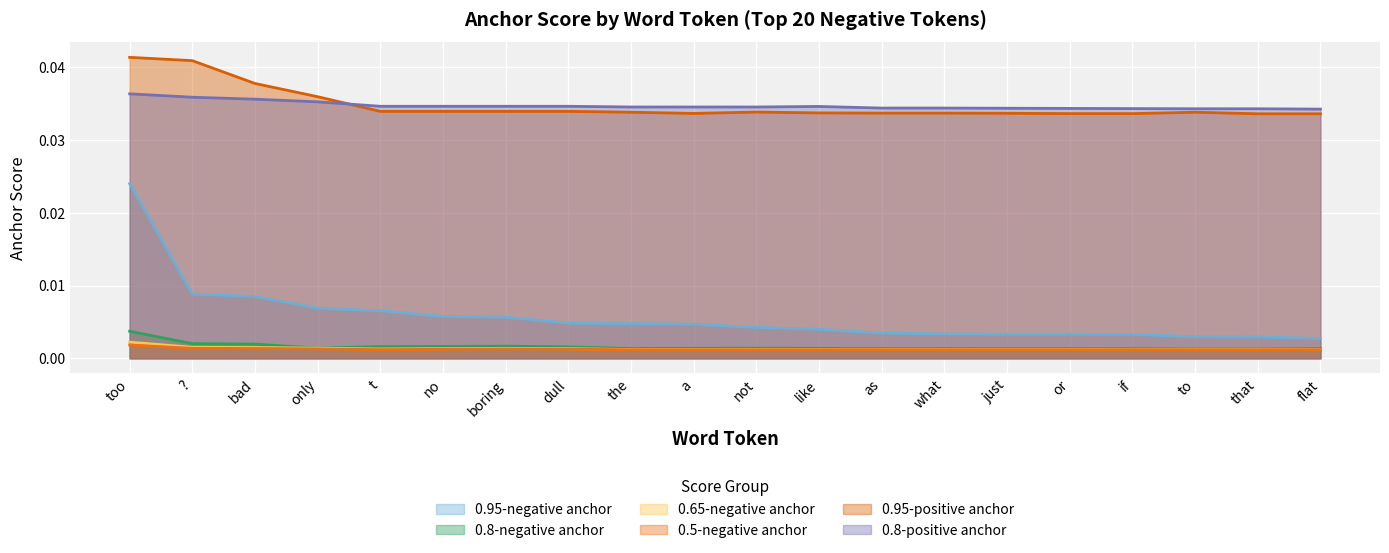

True or false: 0.95-positive anchor and 0.8-negative anchor intersect in this chart.

False